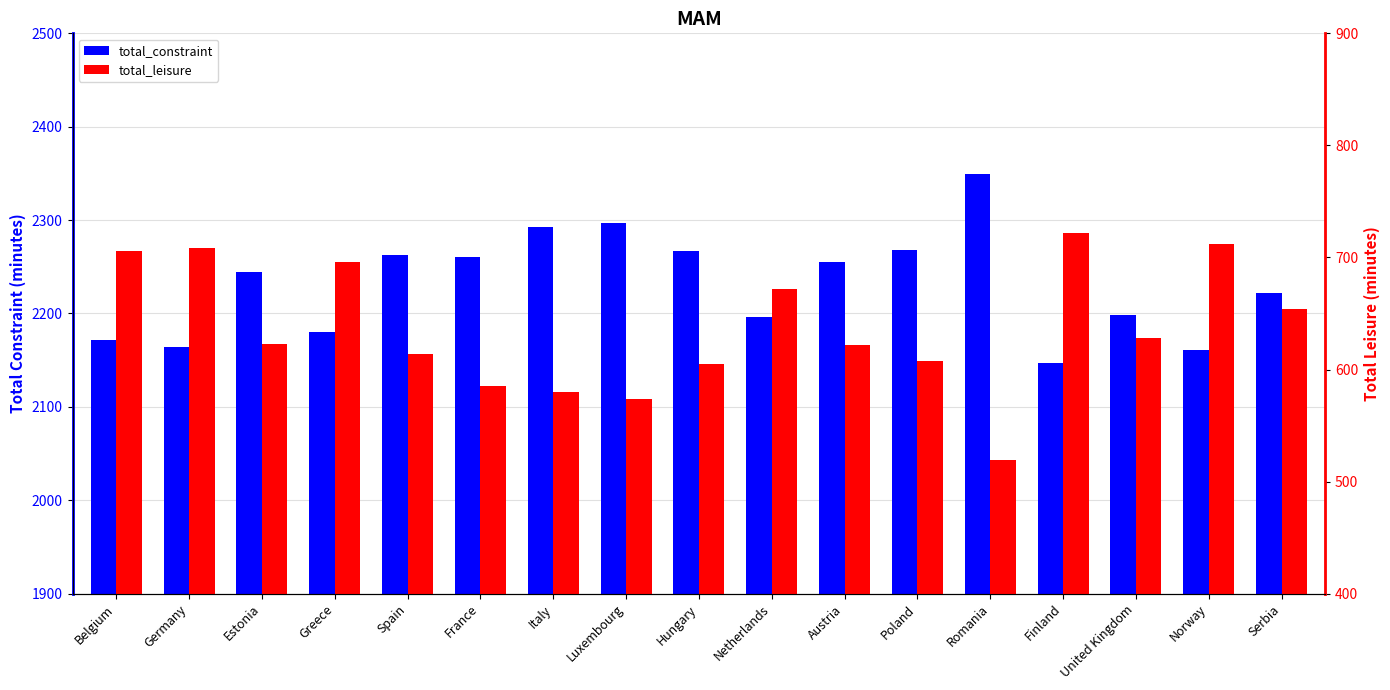

Is the value of total_leisure at Italy greater than the value of total_constraint at Spain?

No